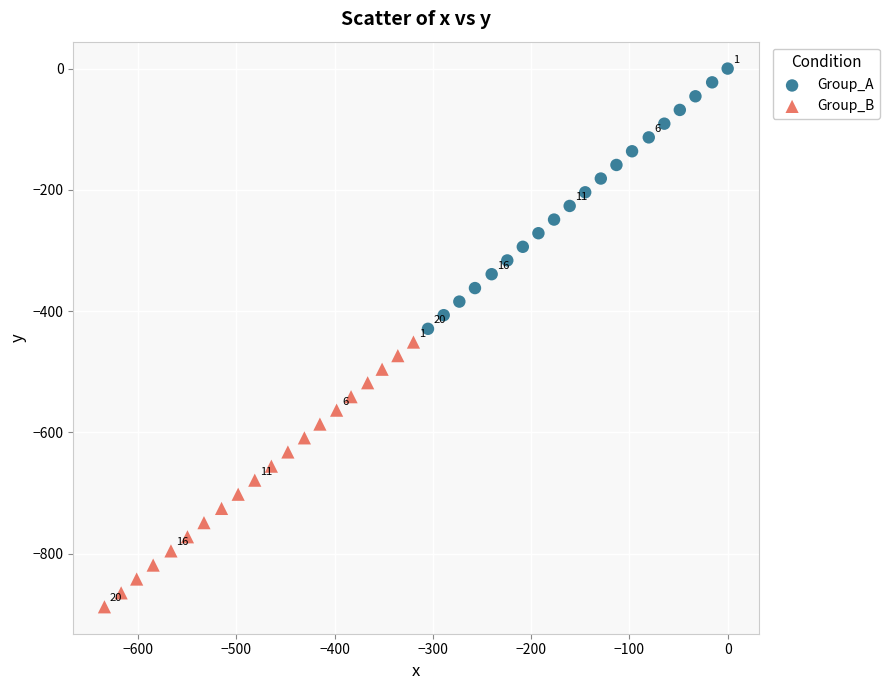

Which series reaches the maximum Y coordinate?

Group_A